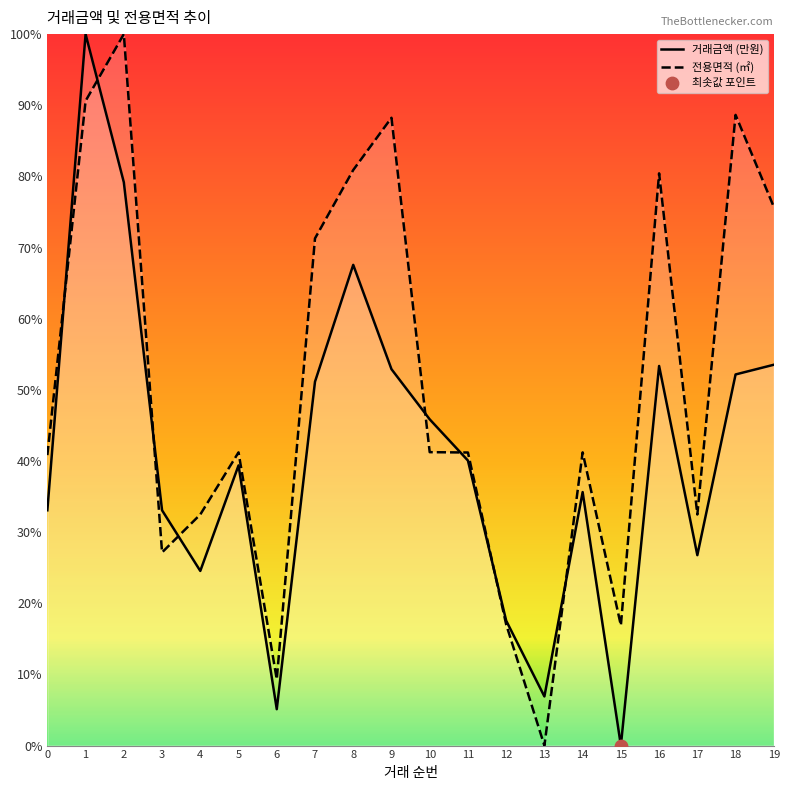

At which category is the sum across all series the highest?

1